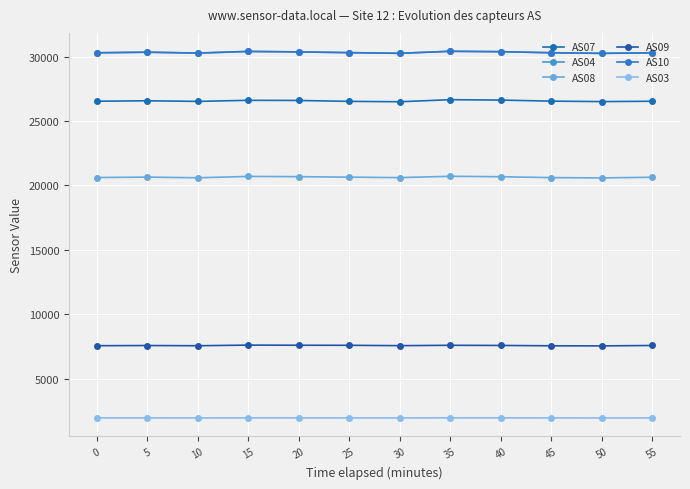

How many lines are shown in the chart?

6